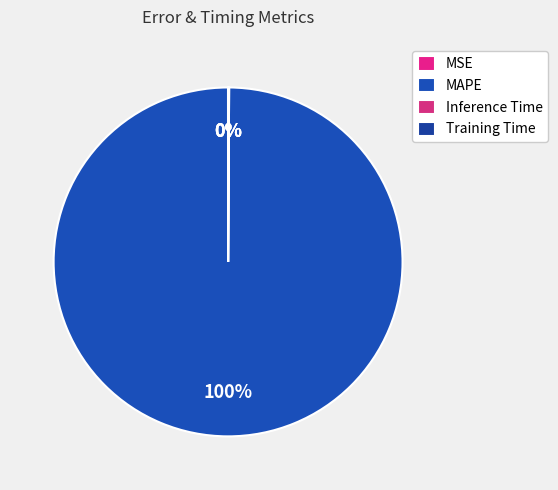

What percentage is the MAPE slice, to the nearest percent?

100%